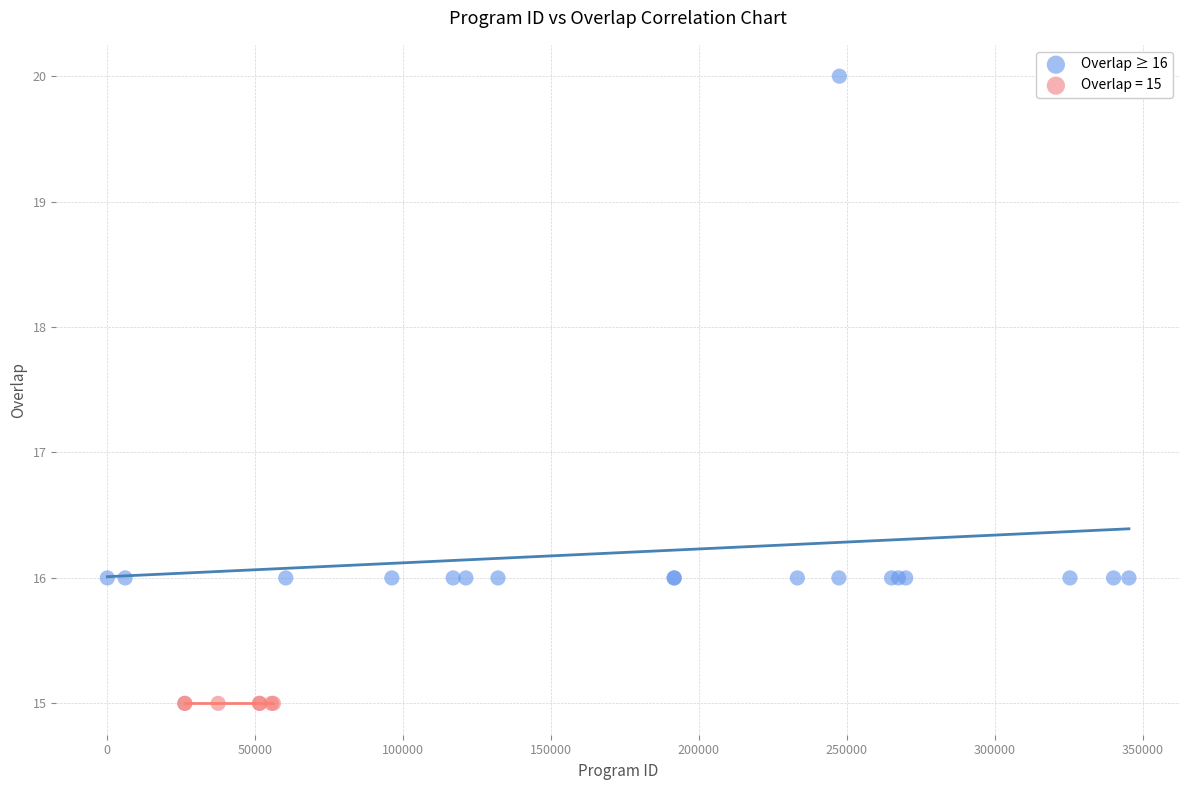

Which series reaches the maximum Y coordinate?

Overlap ≥ 16